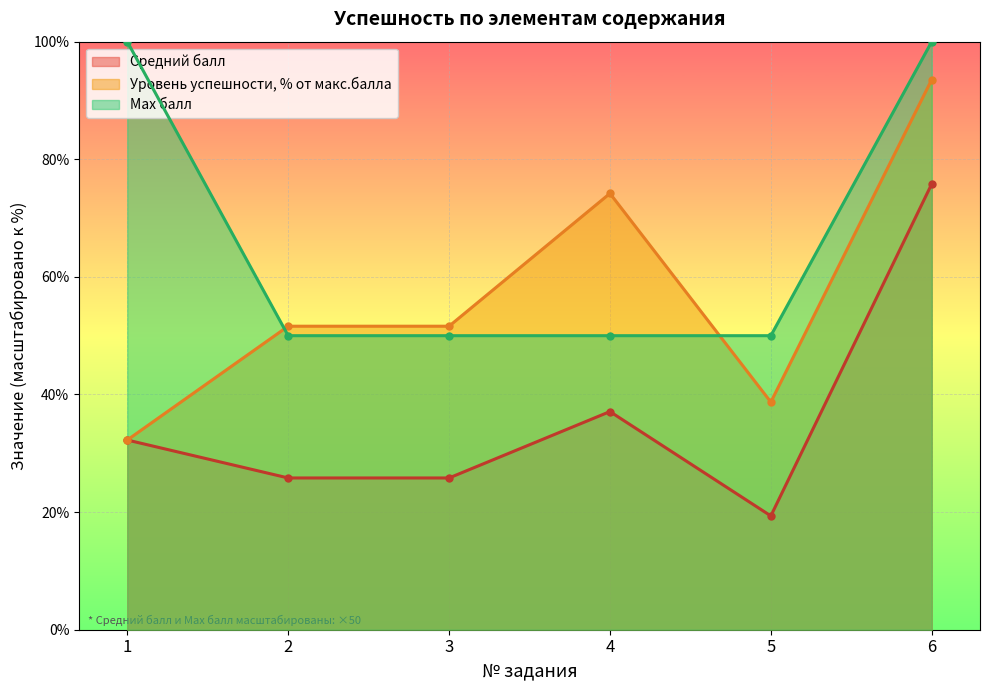

Count the number of data series in this chart.

3